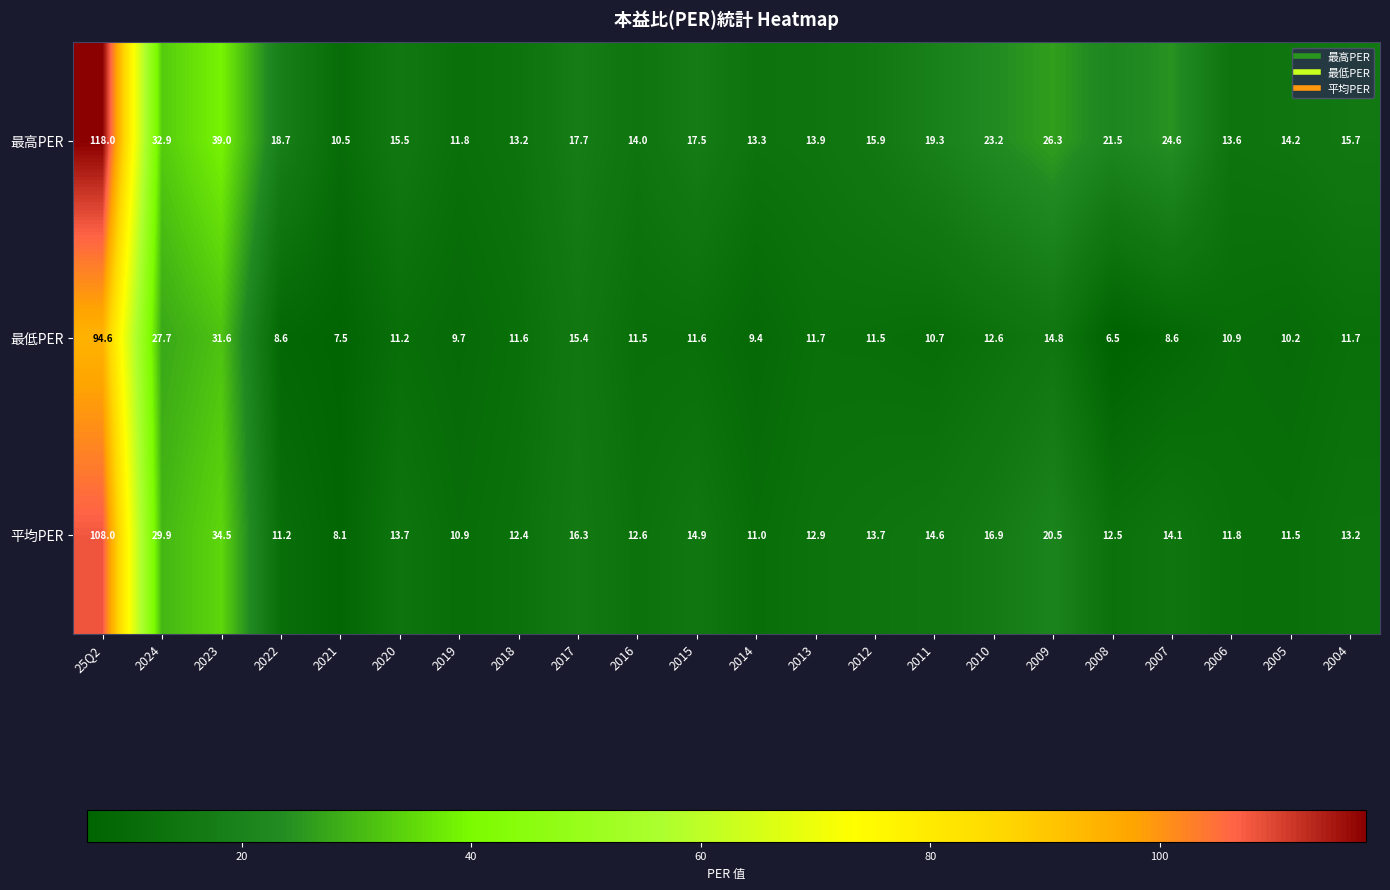

What is the sum of the 平均PER values at 2019 and 2005?

22.4